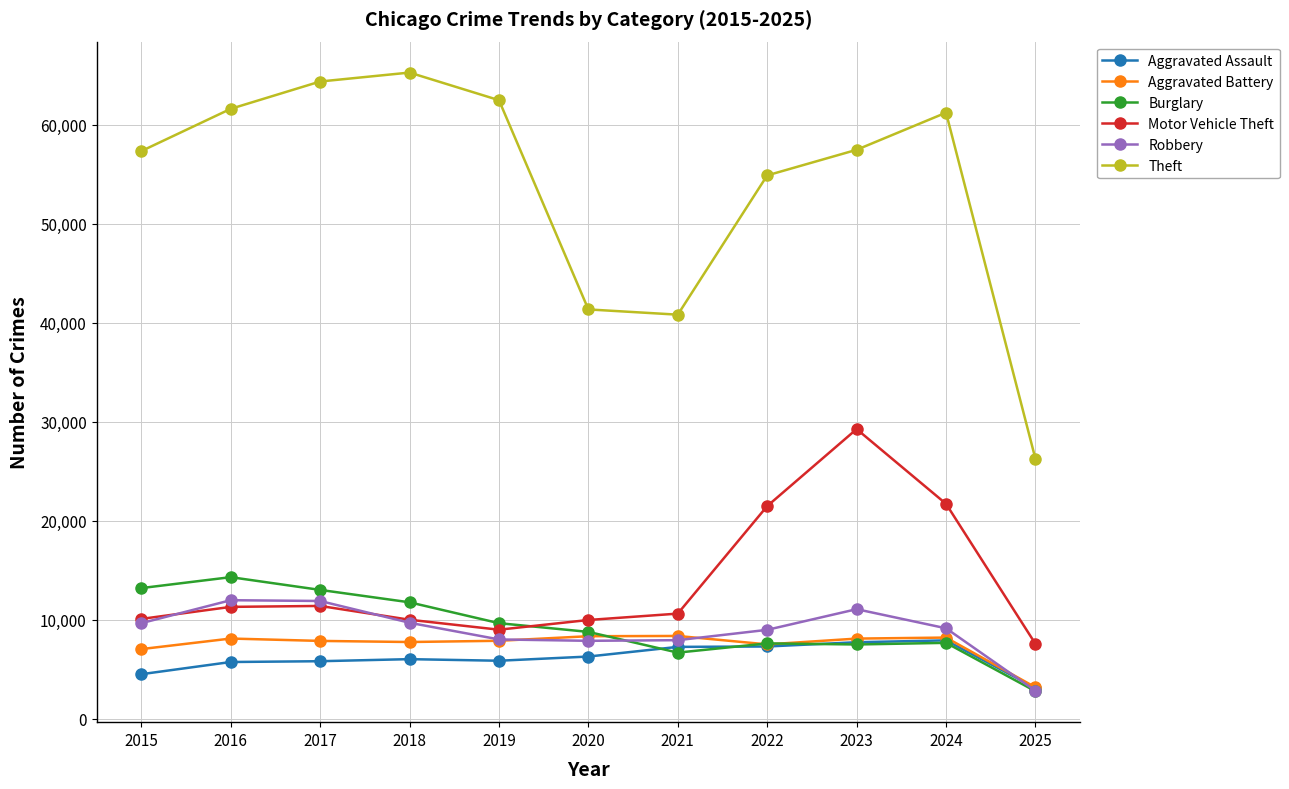

What is the sum of all Robbery values?

98872